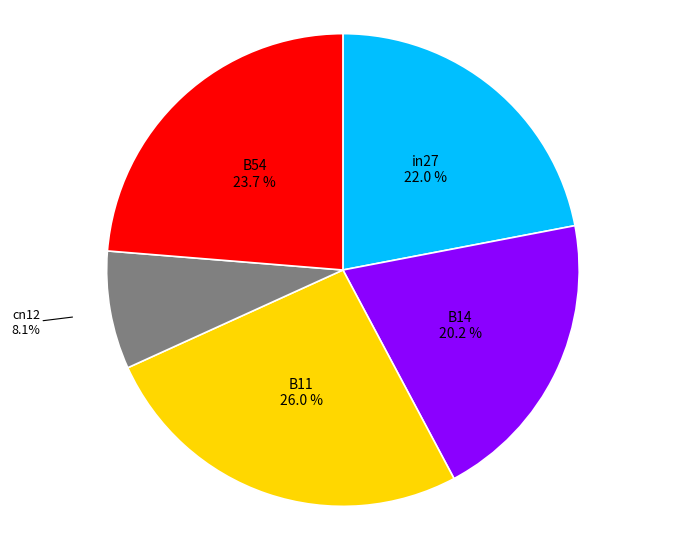

Which category has the biggest portion of the pie?

B11